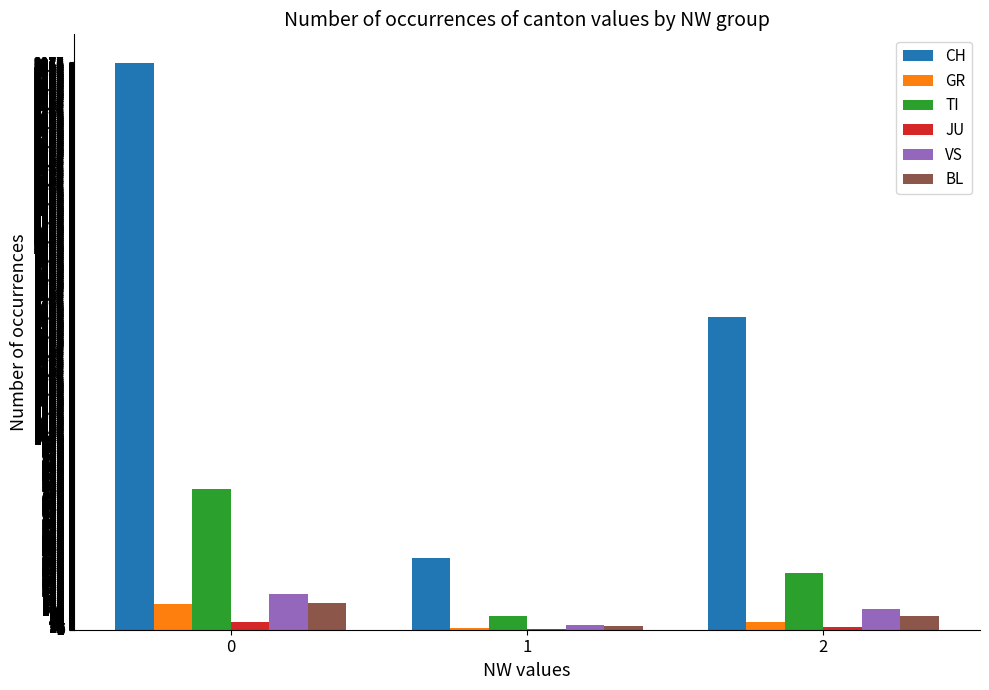

Which series has the largest total across all categories?

CH